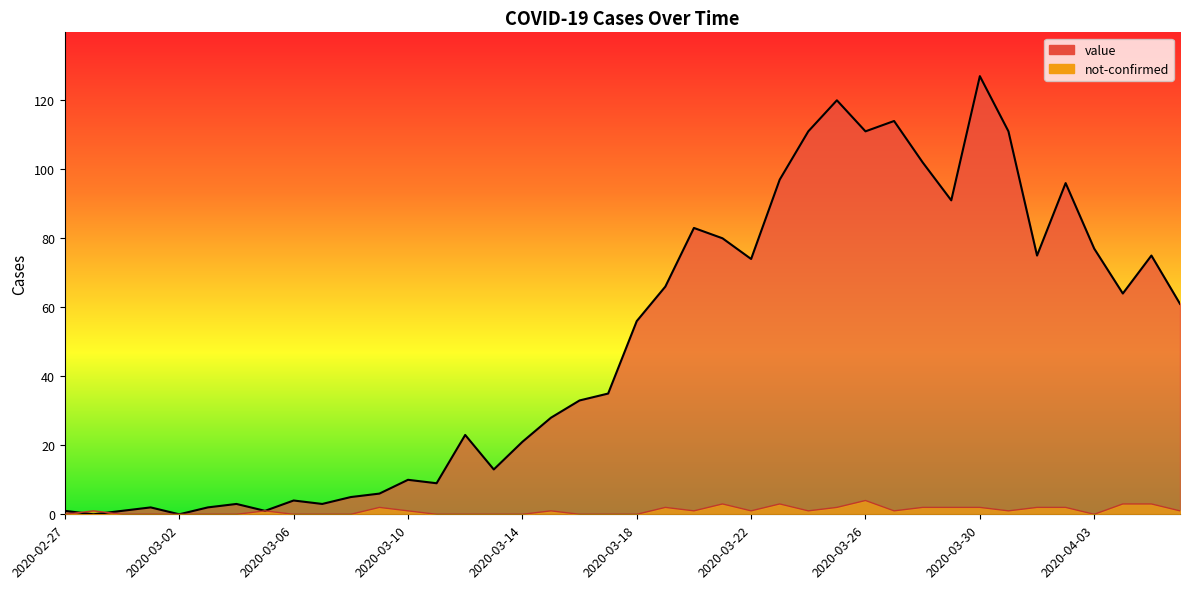

What is the greatest value displayed?

127